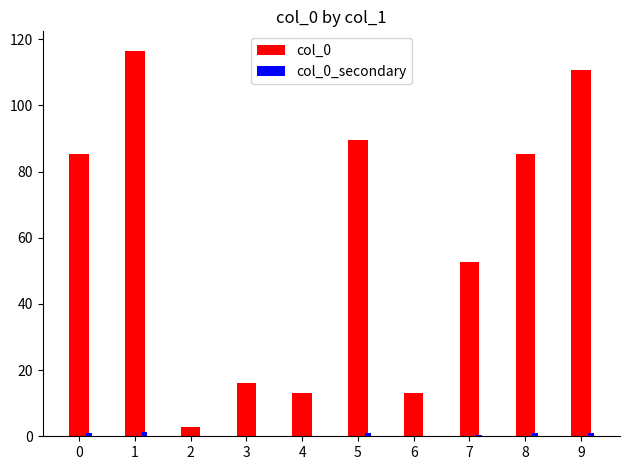

What is the greatest value displayed?

116.5